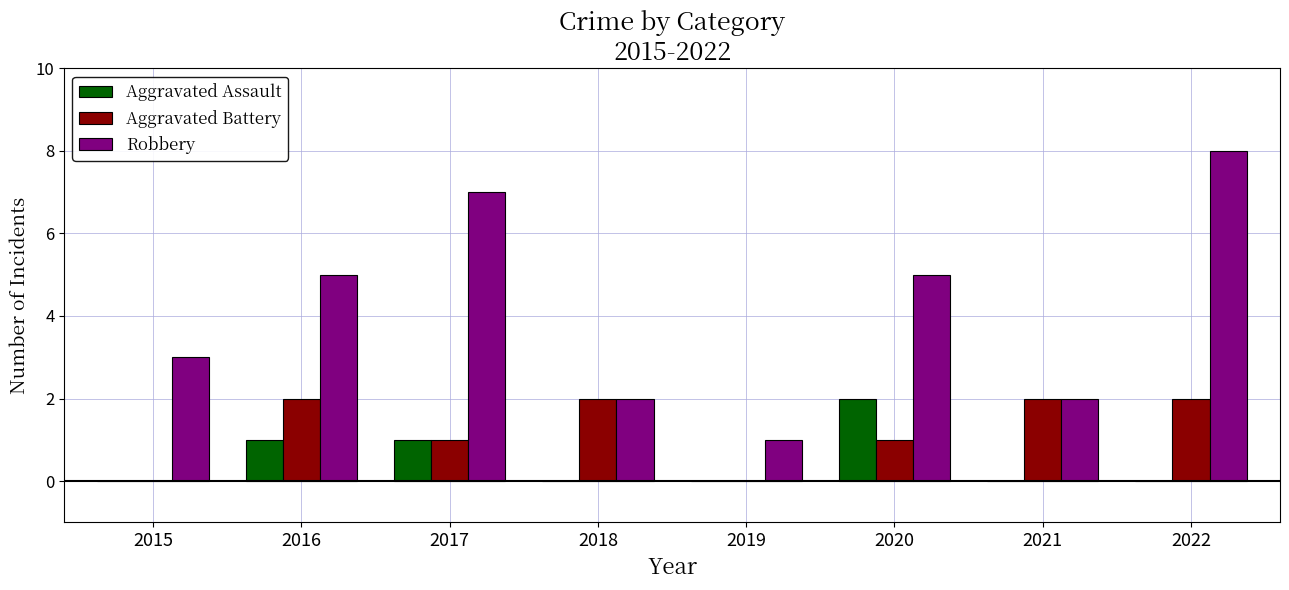

At which category is the sum across all series the highest?

2022